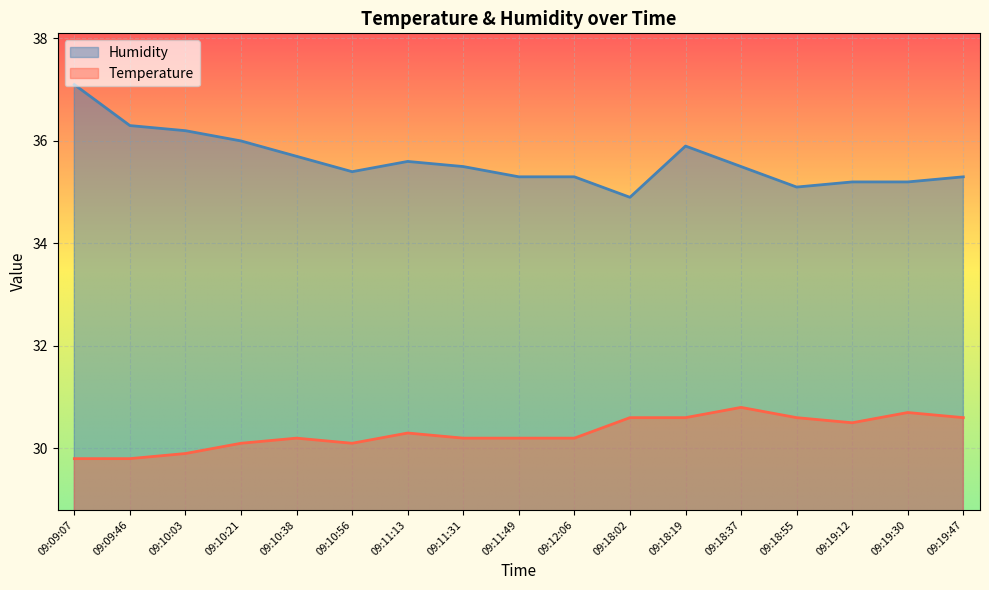

At which label does Humidity reach its minimum?

09:18:02